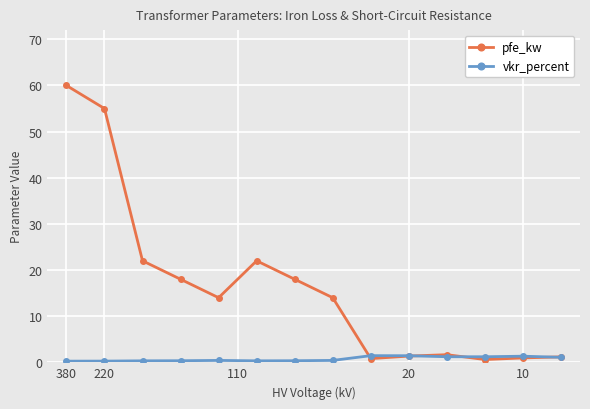

What is the maximum value shown in the chart?

60.0